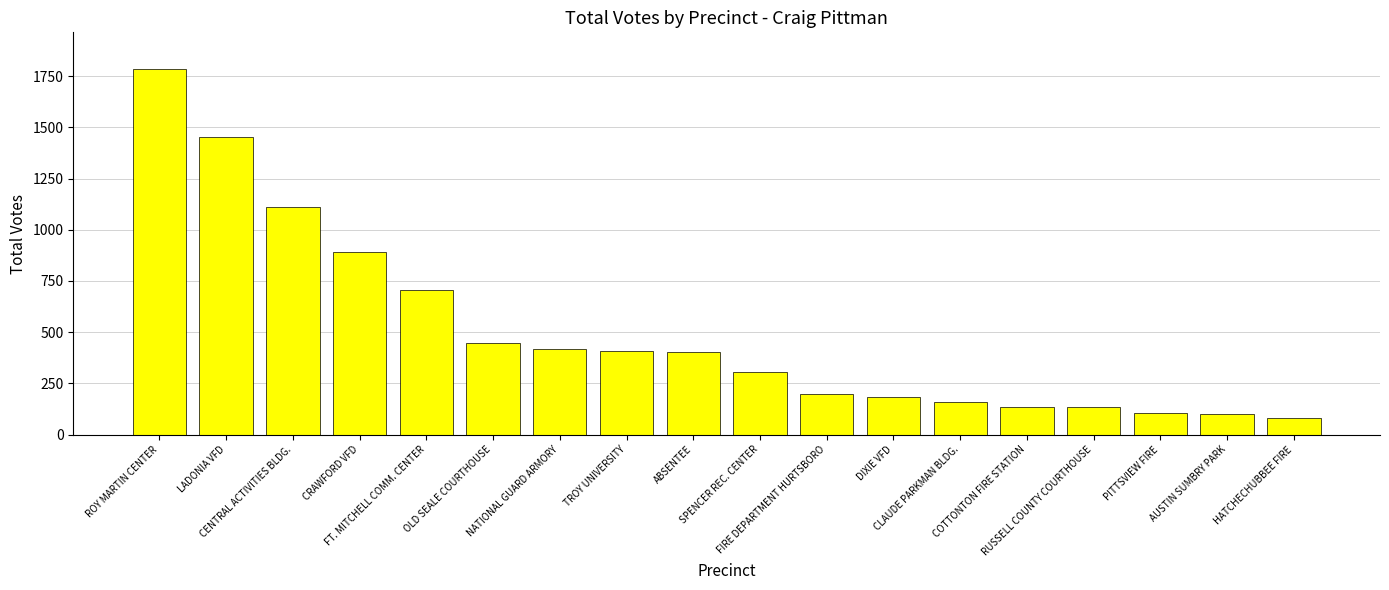

What is the difference between the second highest and second lowest values?

1355